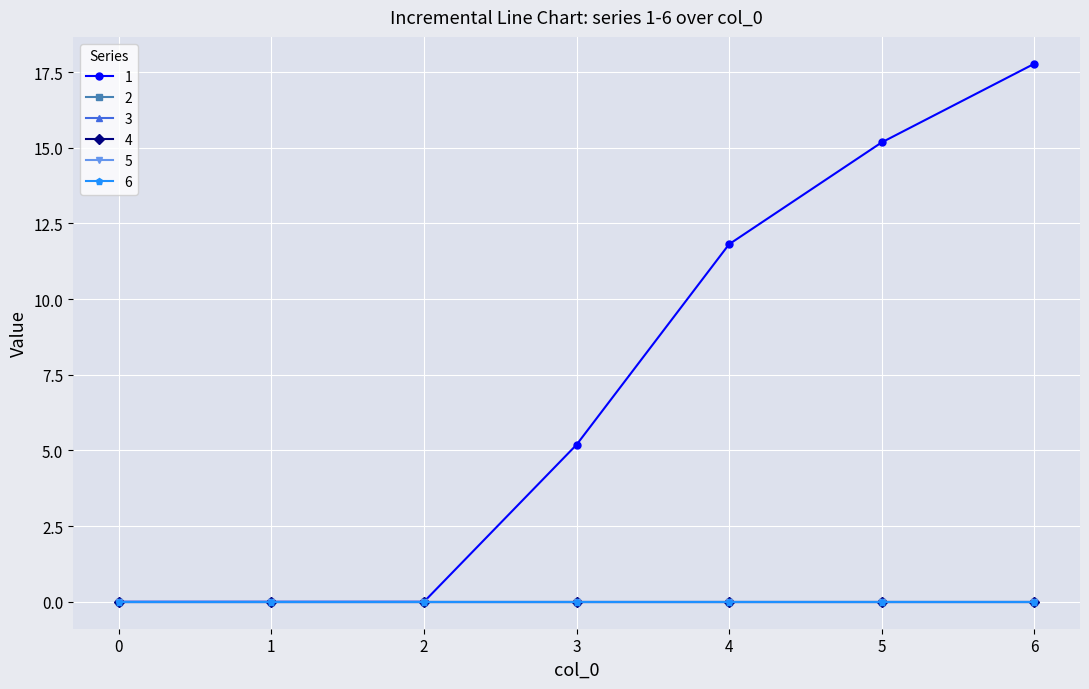

True or false: 3 and 6 intersect in this chart.

False